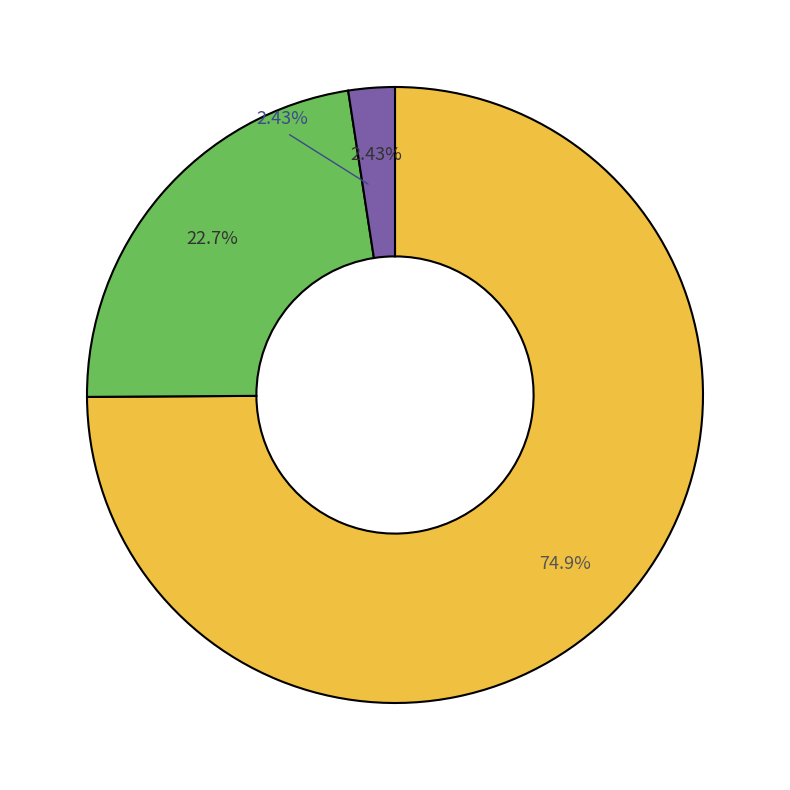

Is 230PFC the majority of the pie?

No